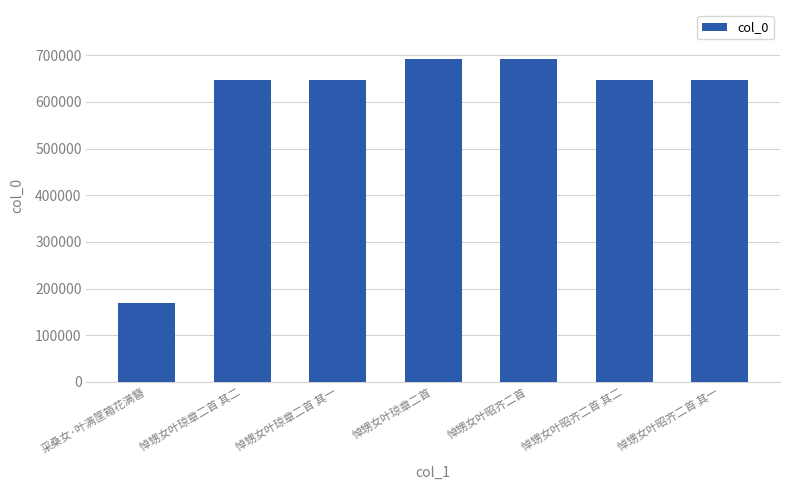

What is the difference between the maximum and minimum values?

525029